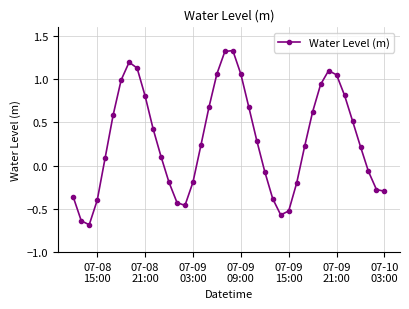

What is the difference between the maximum and second lowest values?

2.0